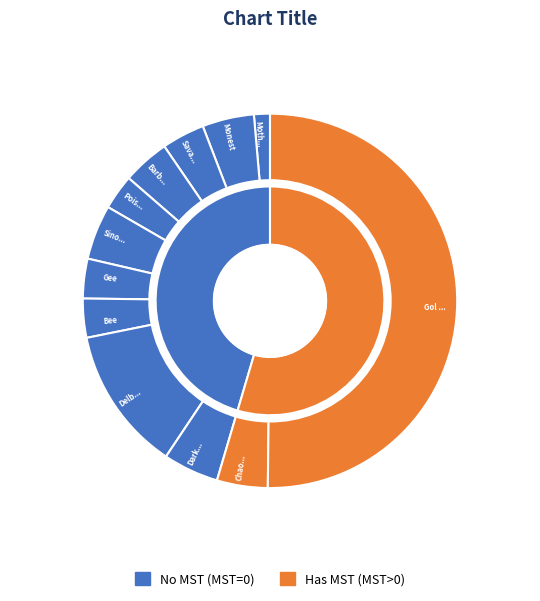

Between Barbarous Wolf and Bee, which is larger?

Barbarous Wolf